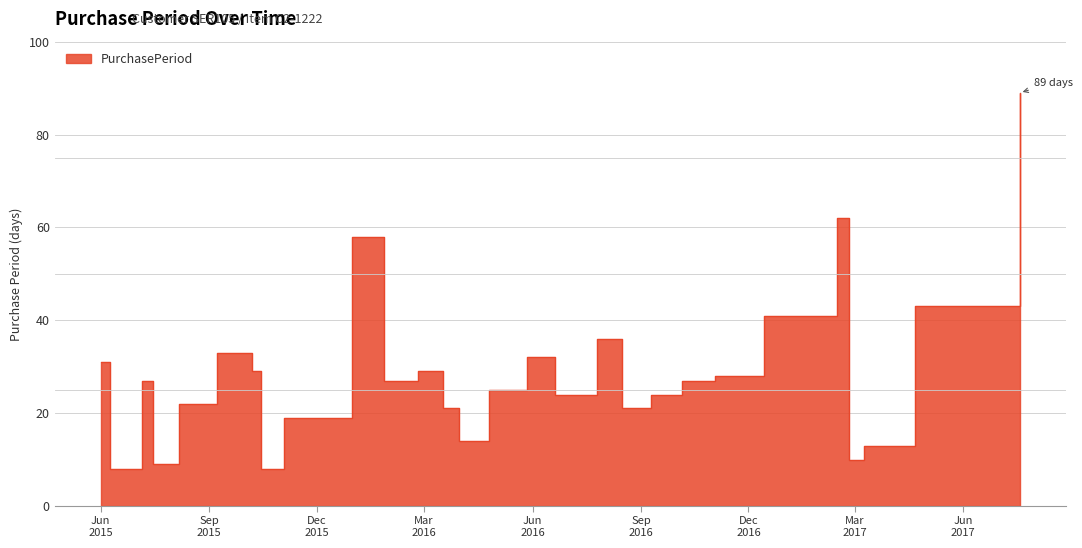

How many categories are shown in the chart?

28